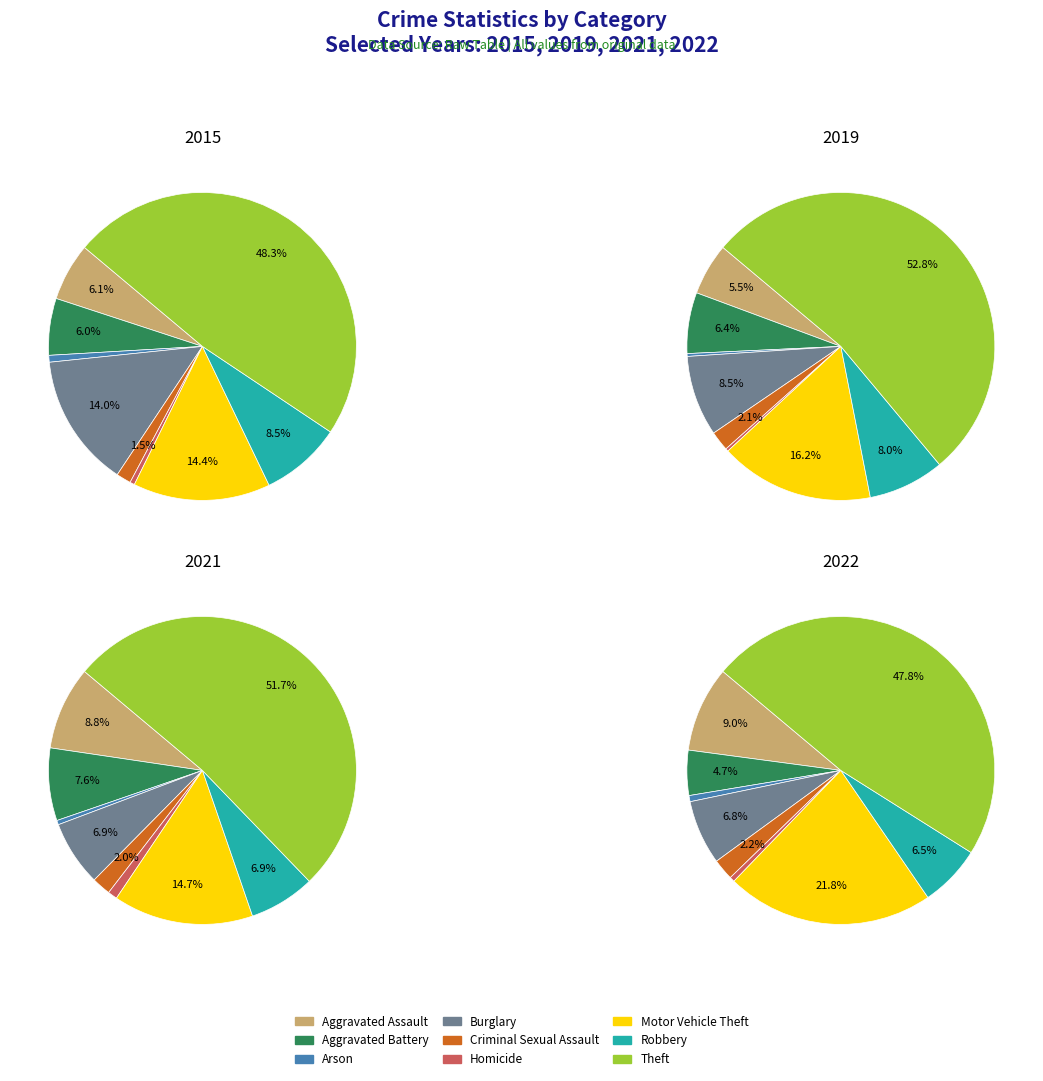

To the nearest percent, what is the average slice percentage?

11%